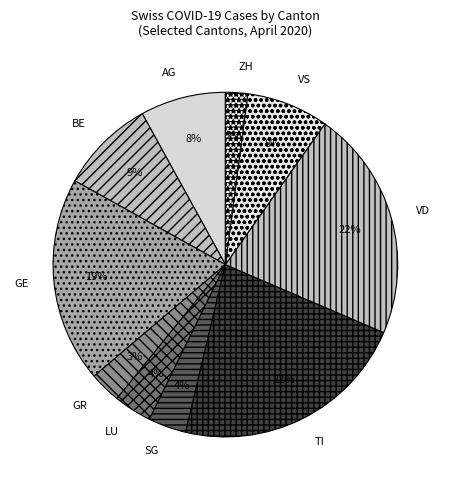

How many segments does this pie chart have?

10